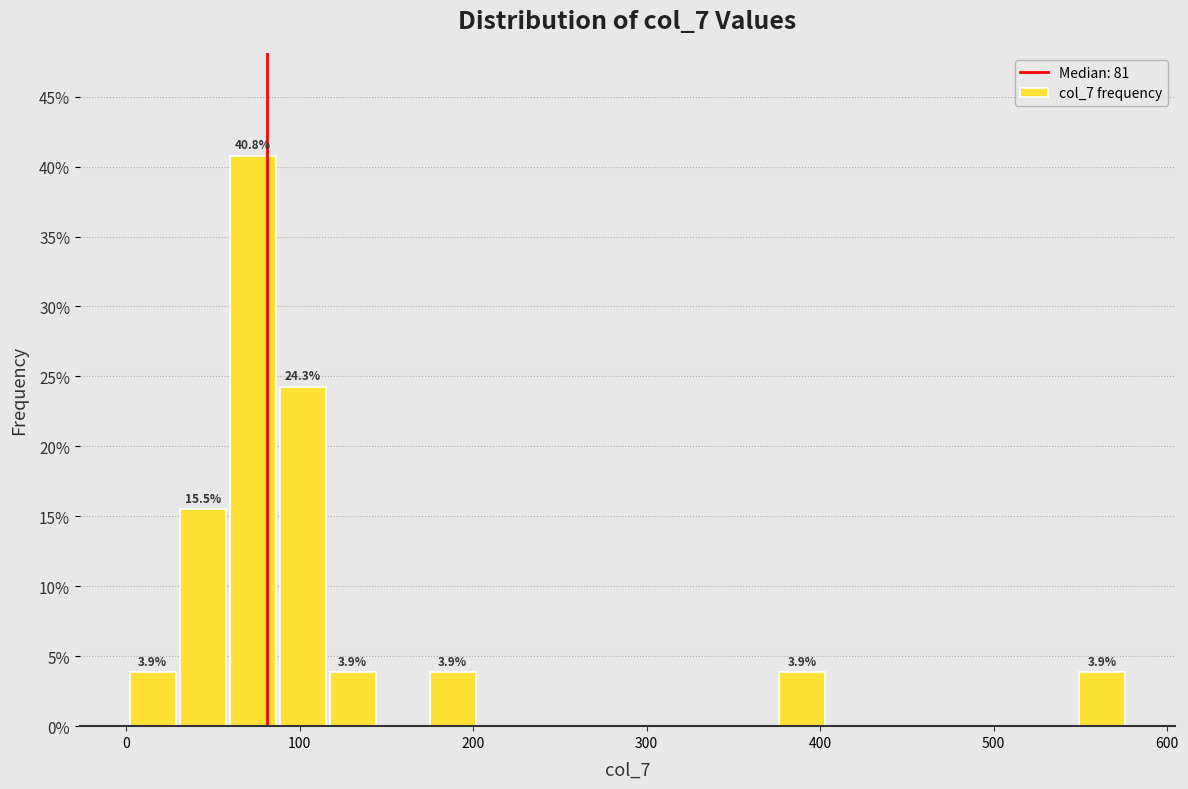

Read against the x-axis, roughly where is the centre of the tallest bar?

70